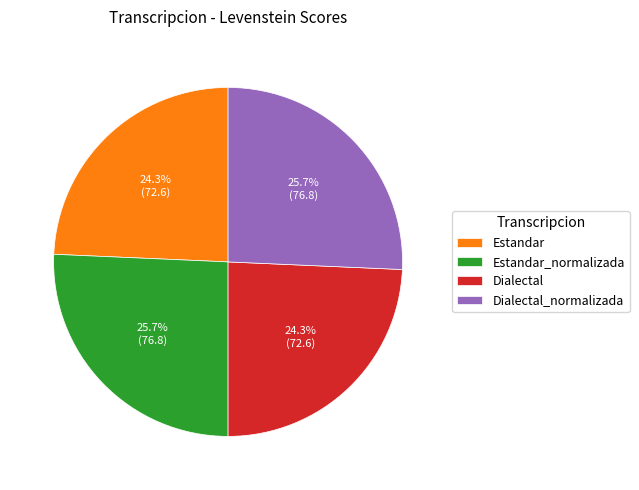

How many segments does this pie chart have?

4